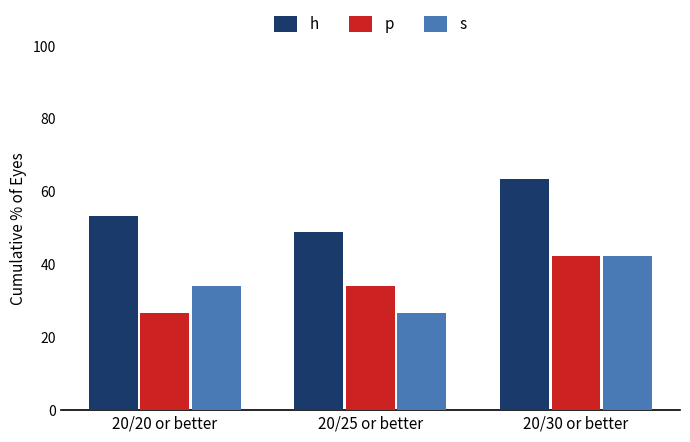

Count the number of data series in this chart.

3